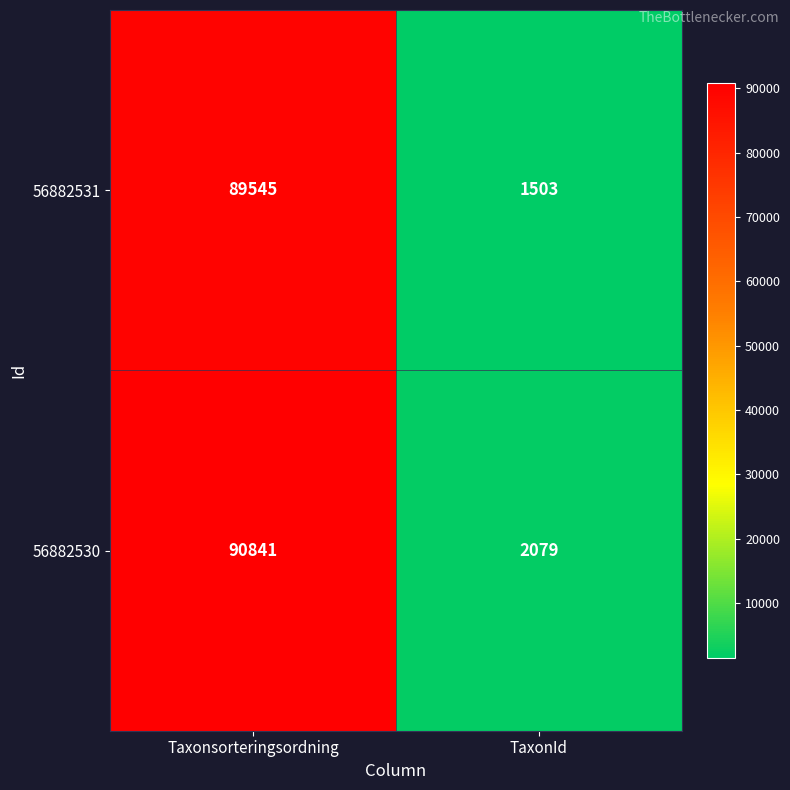

What is the difference between the maximum and minimum values in the 56882531 series?

88042